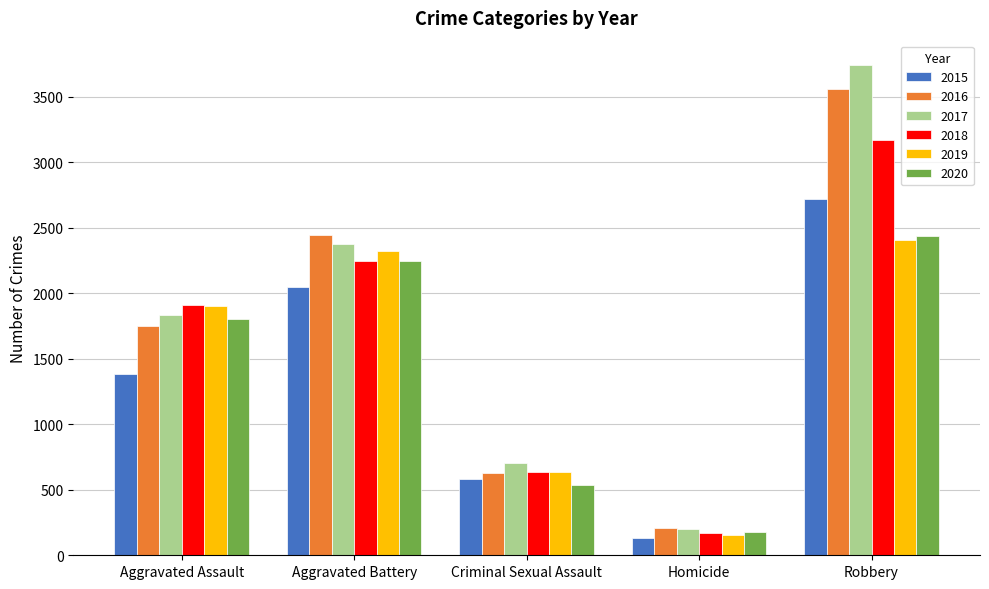

Rank the categories by 2015 value from highest to lowest.

Robbery, Aggravated Battery, Aggravated Assault, Criminal Sexual Assault, Homicide